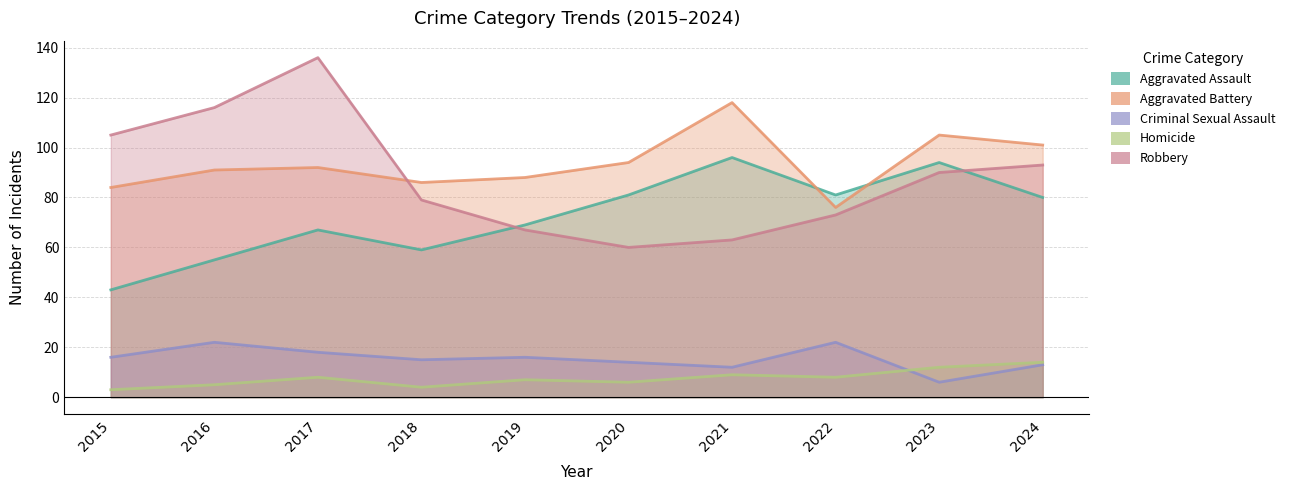

What is the sum of all Homicide values?

76